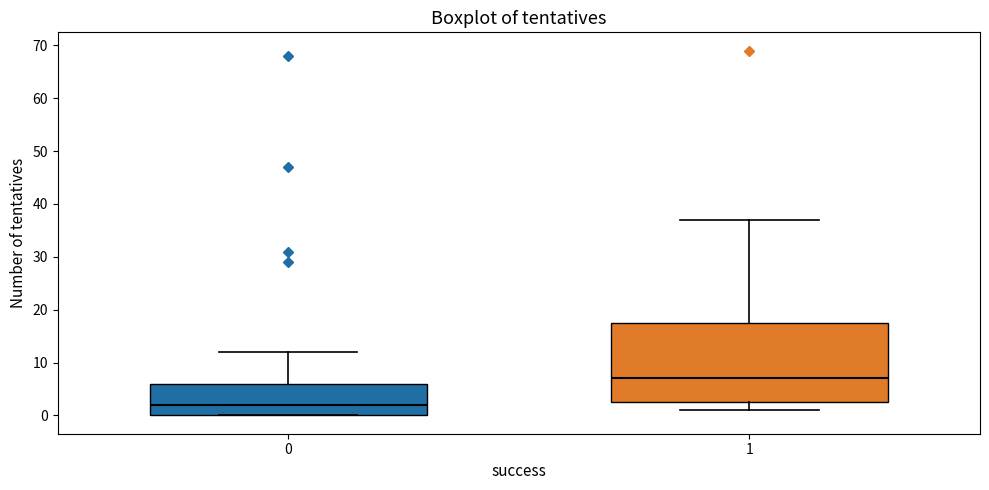

Which box's median line is the highest?

1